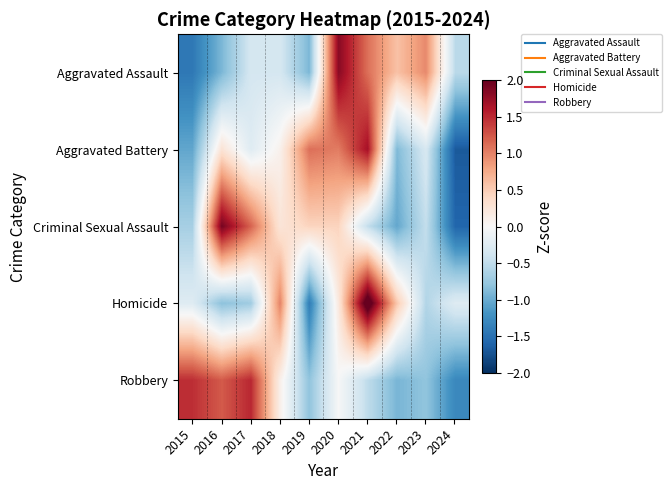

Reading right to left, what are all the values shown in this chart?

Aggravated Assault: 2024=-0.5	2023=1.0	2022=0.6	2021=1.1	2020=1.8	2019=-0.9	2018=-0.3	2017=-0.3	2016=-0.9	2015=-1.4
Aggravated Battery: 2024=-1.7	2023=-0.3	2022=-0.9	2021=1.7	2020=1.0	2019=1.1	2018=0.1	2017=-0.2	2016=0.3	2015=-1.0
Criminal Sexual Assault: 2024=-1.6	2023=-0.5	2022=-1.0	2021=-0.5	2020=0.4	2019=0.4	2018=0.3	2017=1.2	2016=1.9	2015=-0.7
Homicide: 2024=-0.3	2023=-0.6	2022=0.5	2021=2.3	2020=0.2	2019=-1.4	2018=1.0	2017=-0.7	2016=-0.8	2015=-0.3
Robbery: 2024=-1.3	2023=-0.8	2022=-0.9	2021=-0.5	2020=-0.0	2019=-0.8	2018=0.1	2017=1.5	2016=1.2	2015=1.5